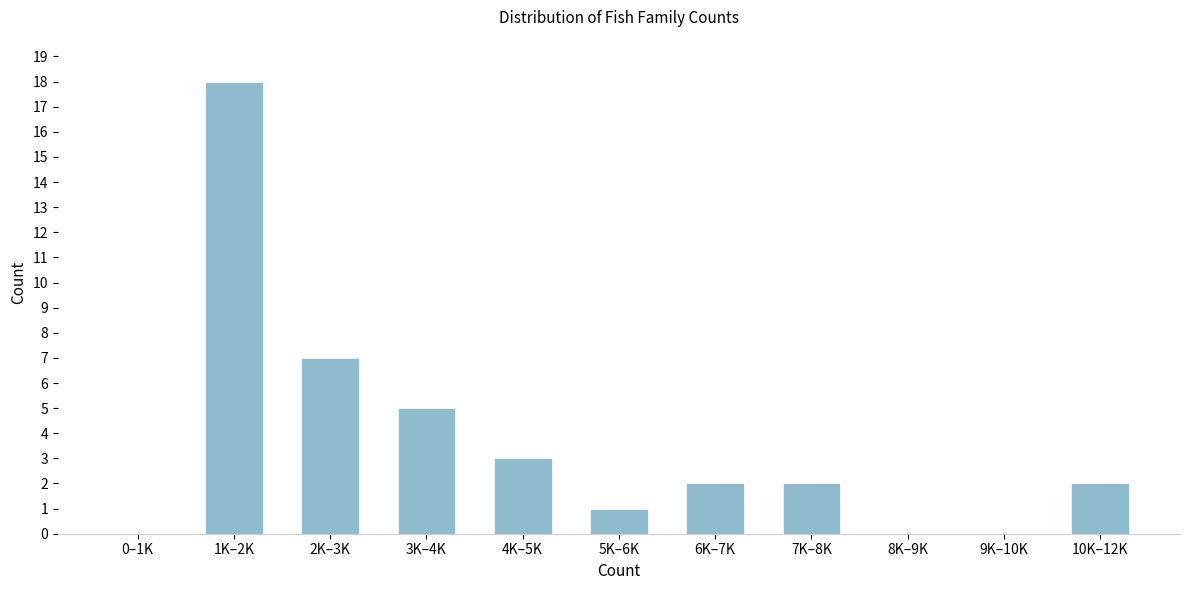

Reading left to right, list all the values displayed in this chart.

0–1K=0	1K–2K=18	2K–3K=7	3K–4K=5	4K–5K=3	5K–6K=1	6K–7K=2	7K–8K=2	8K–9K=0	9K–10K=0	10K–12K=2